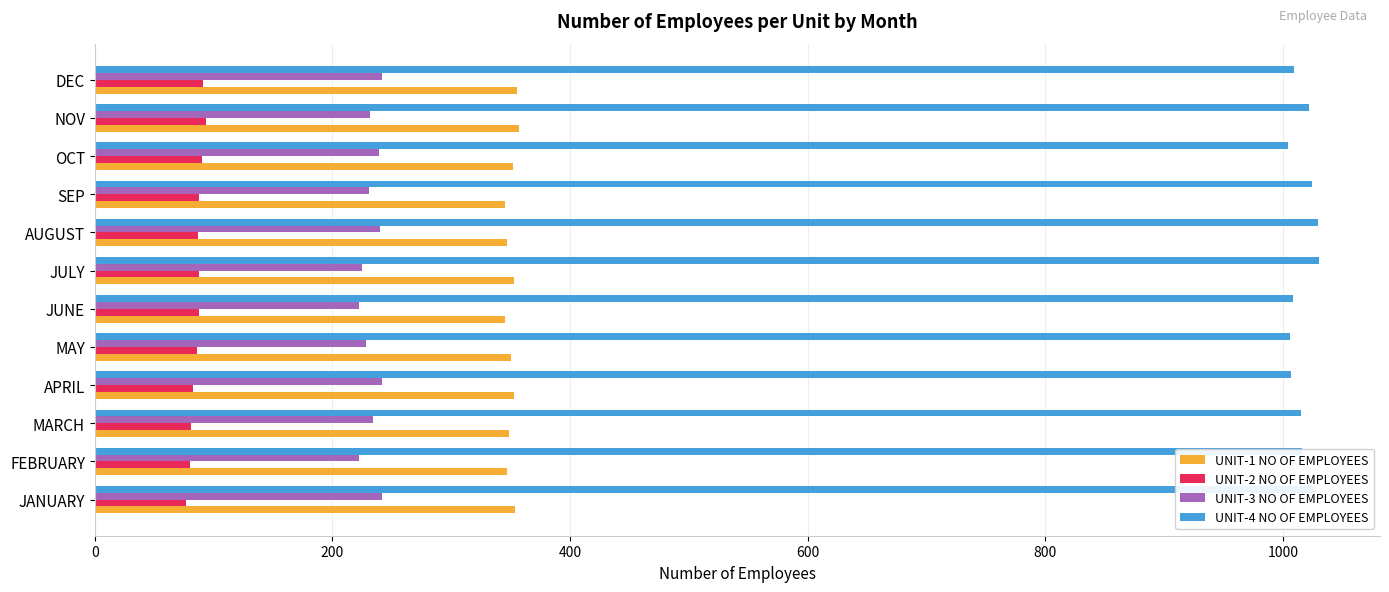

Is the value of UNIT-1 NO OF EMPLOYEES at OCT greater than the value of UNIT-2 NO OF EMPLOYEES at FEBRUARY?

Yes